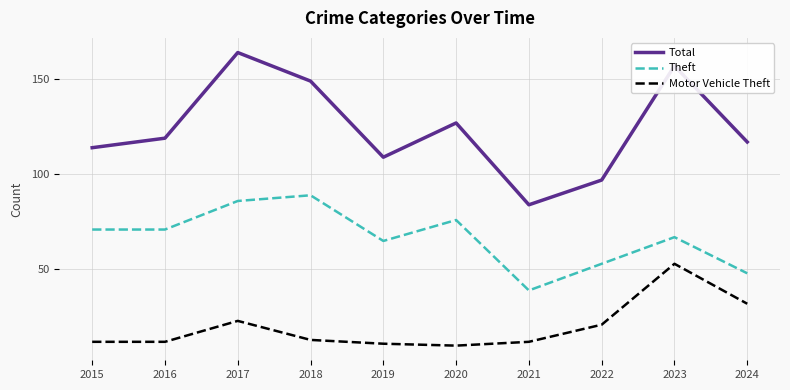

Does the chart have visible grid lines?

Yes